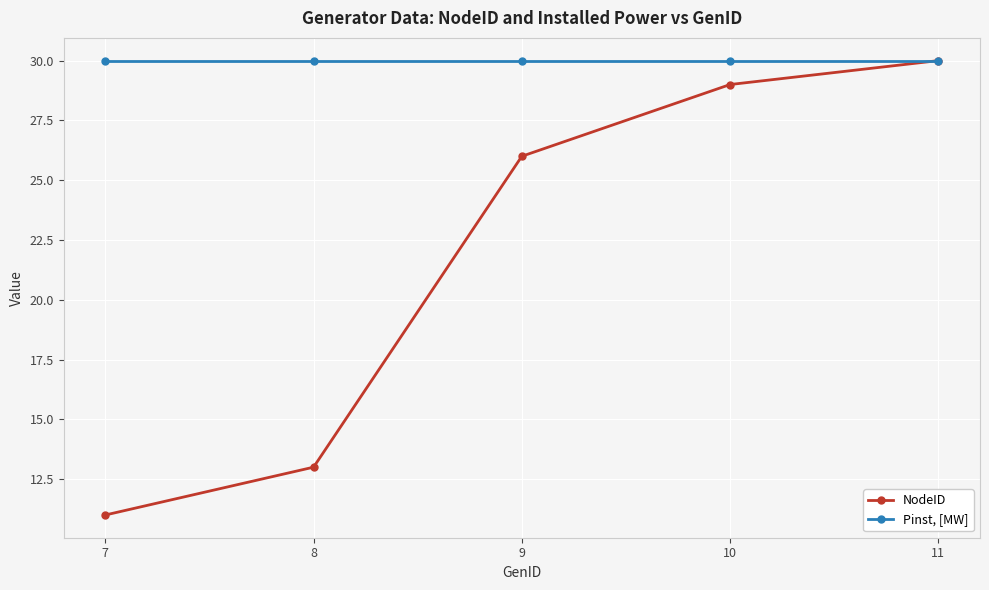

How many lines are shown in the chart?

2